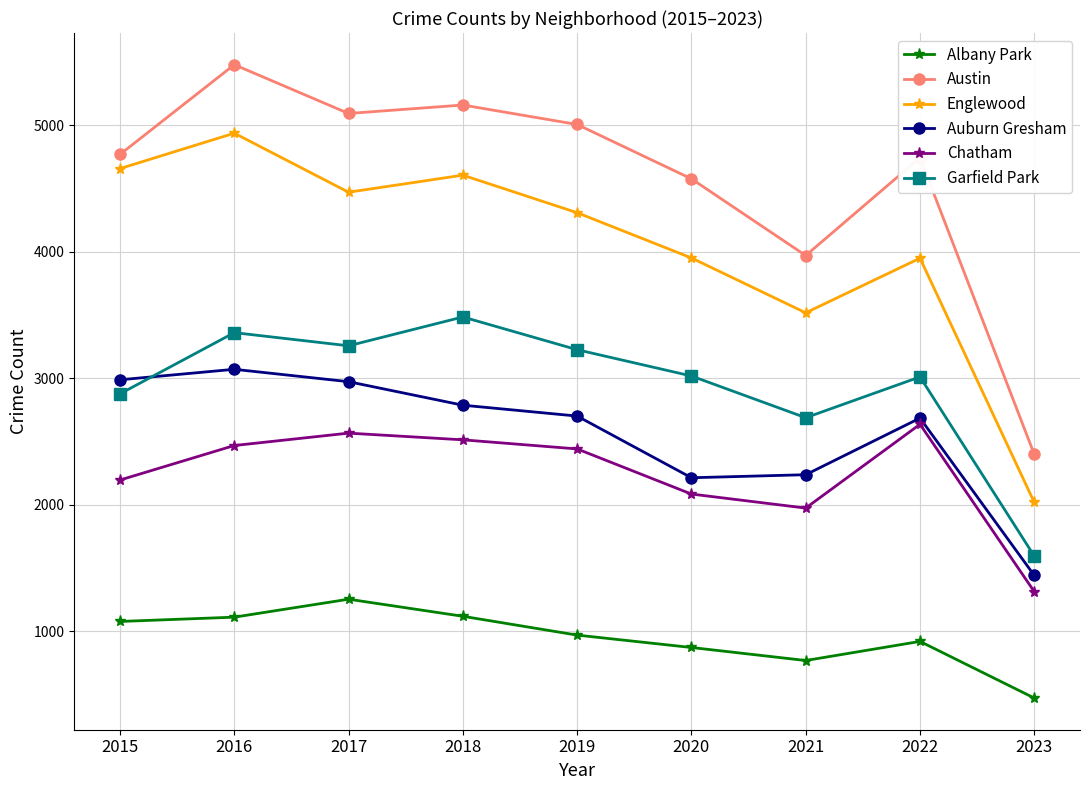

What is the difference between the maximum and minimum values in the Chatham series?

1324